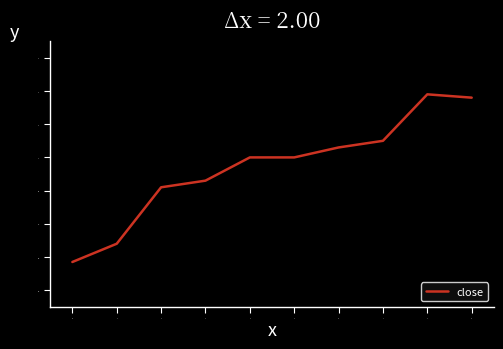

True or false: the data shows 0.3 at 7.

False